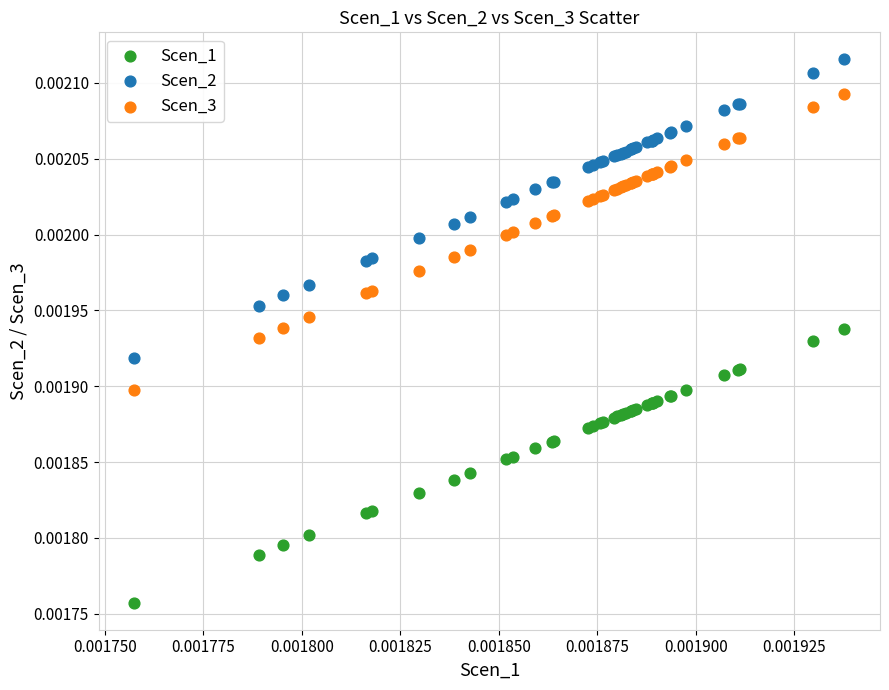

Which series contains the lowest Y value?

Scen_1